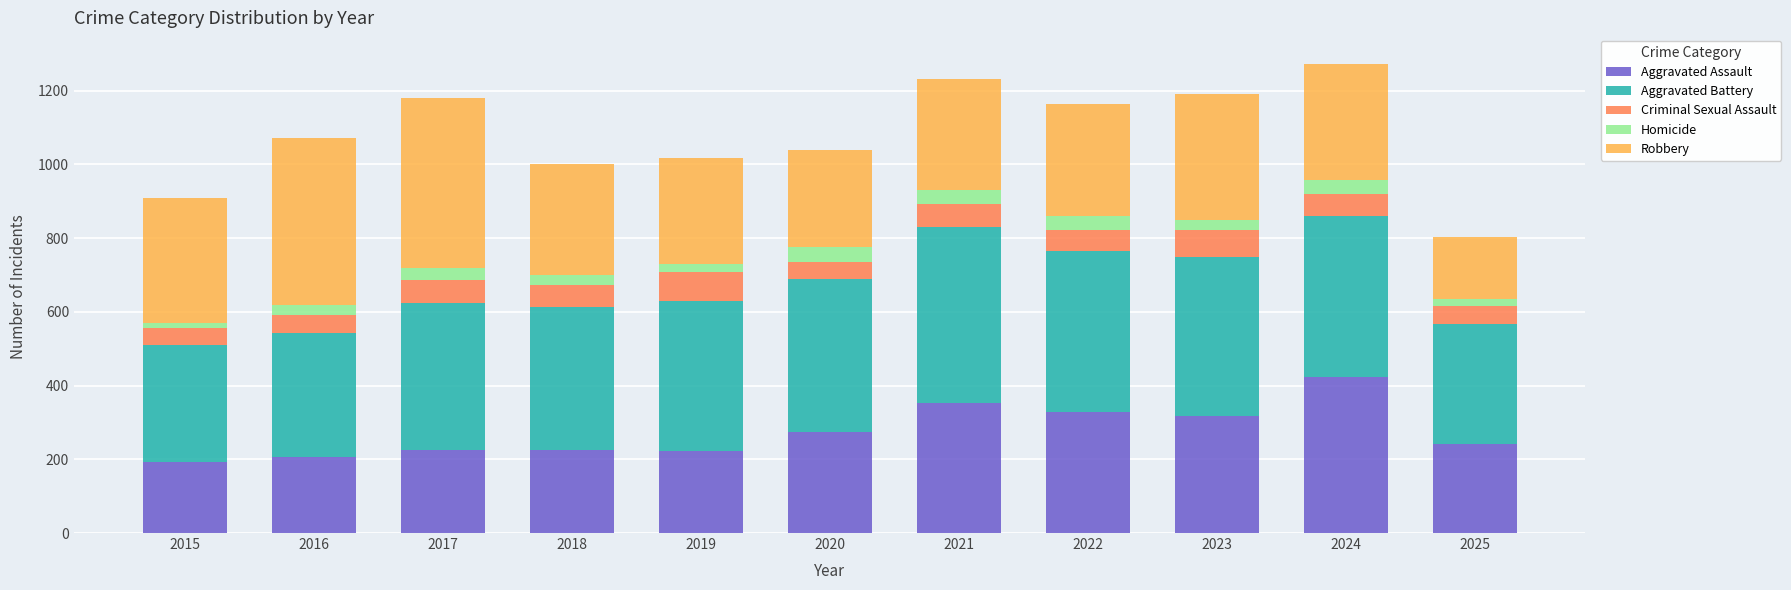

What is the difference between the second highest and minimum values in the Aggravated Assault series?

158